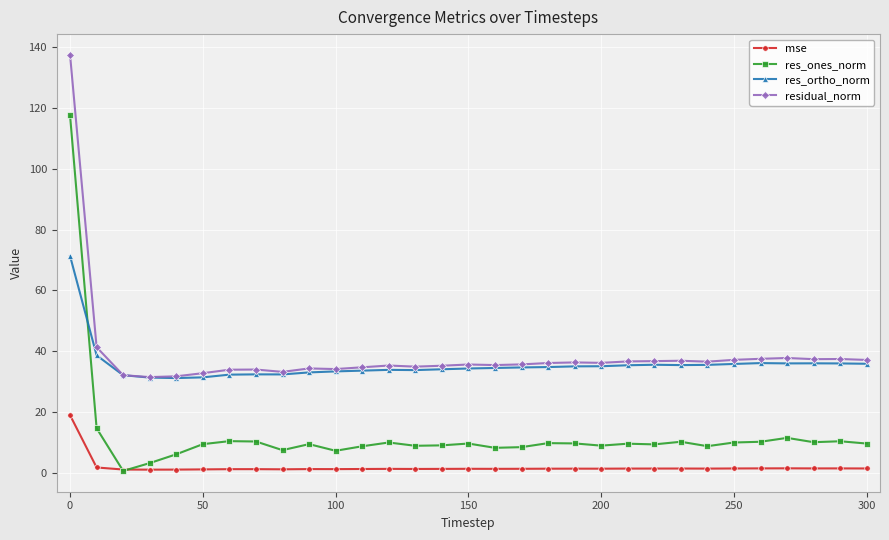

Which series has the largest range (max minus min)?

res_ones_norm